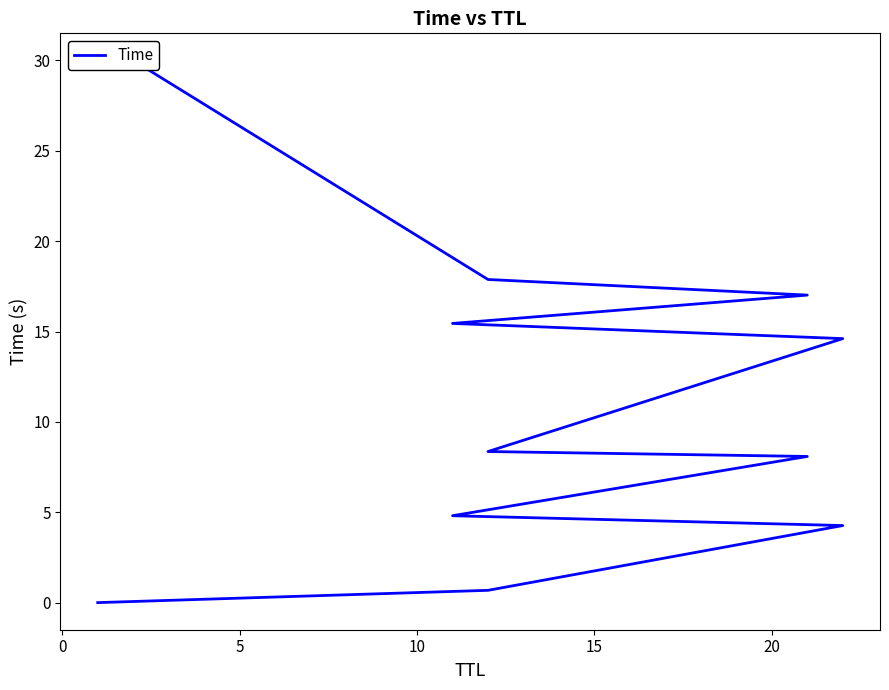

Reading left to right, list all the values displayed in this chart.

0.0	0.7	4.3	4.8	8.1	8.4	14.6	15.4	17.0	17.9	30.0